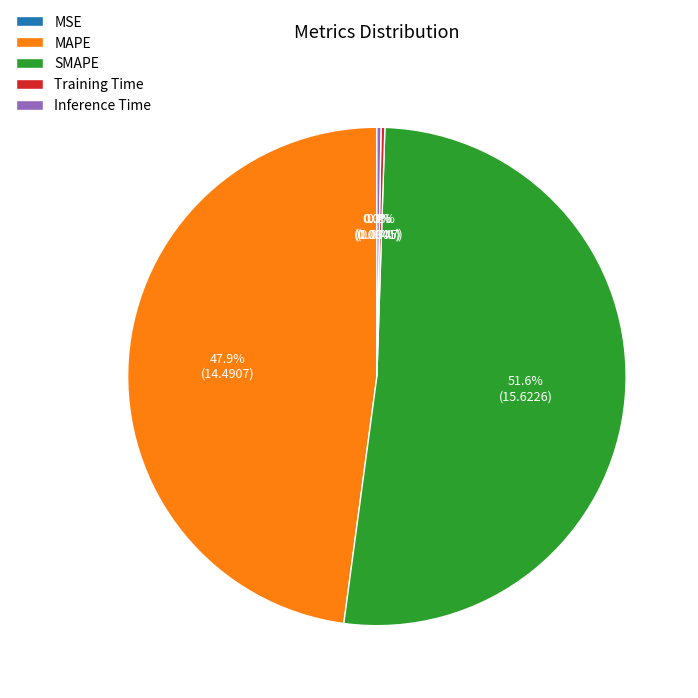

To the nearest percent, what is the average slice percentage?

20%